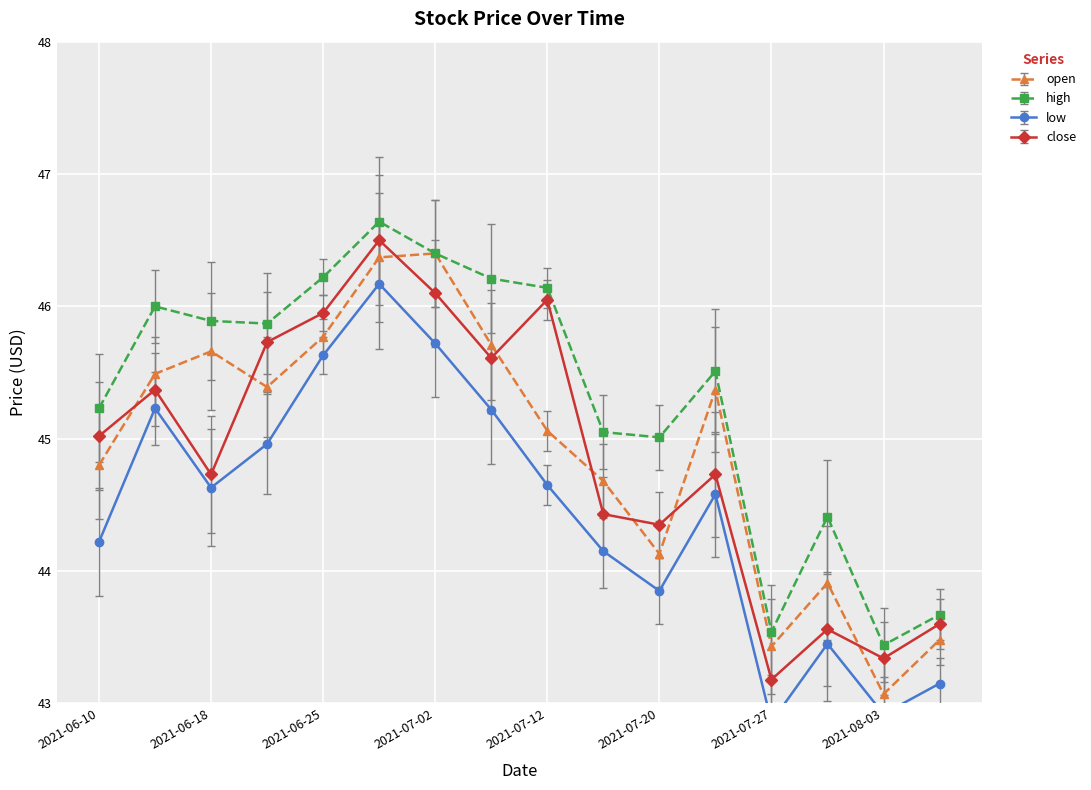

What are all the series names shown in the legend?

open, high, low, close